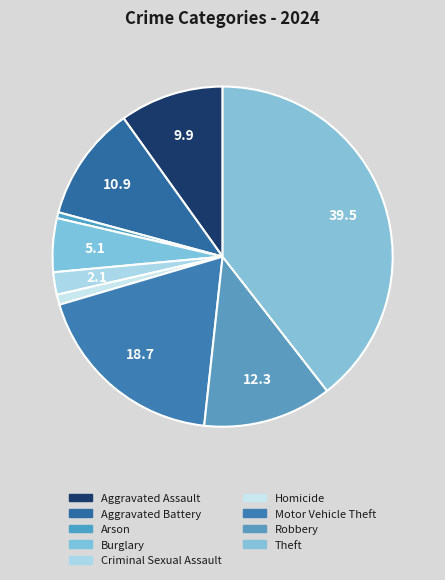

How many segments does this pie chart have?

9